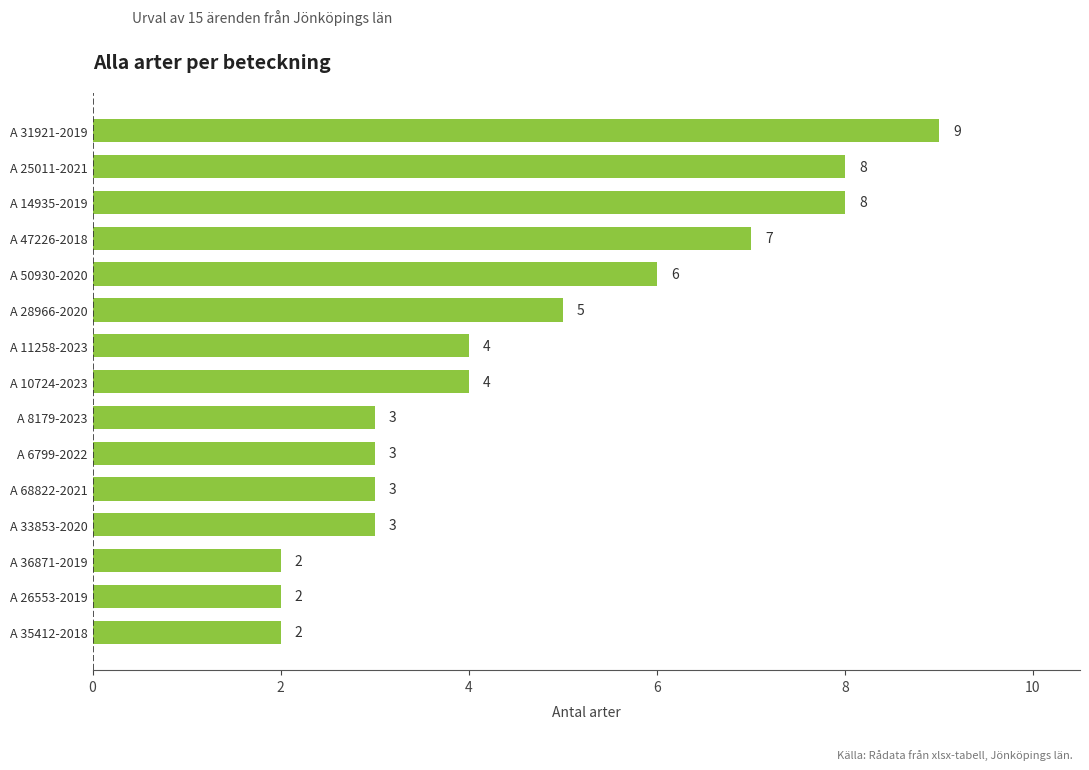

The value at A 36871-2019 is 2. True or false?

True